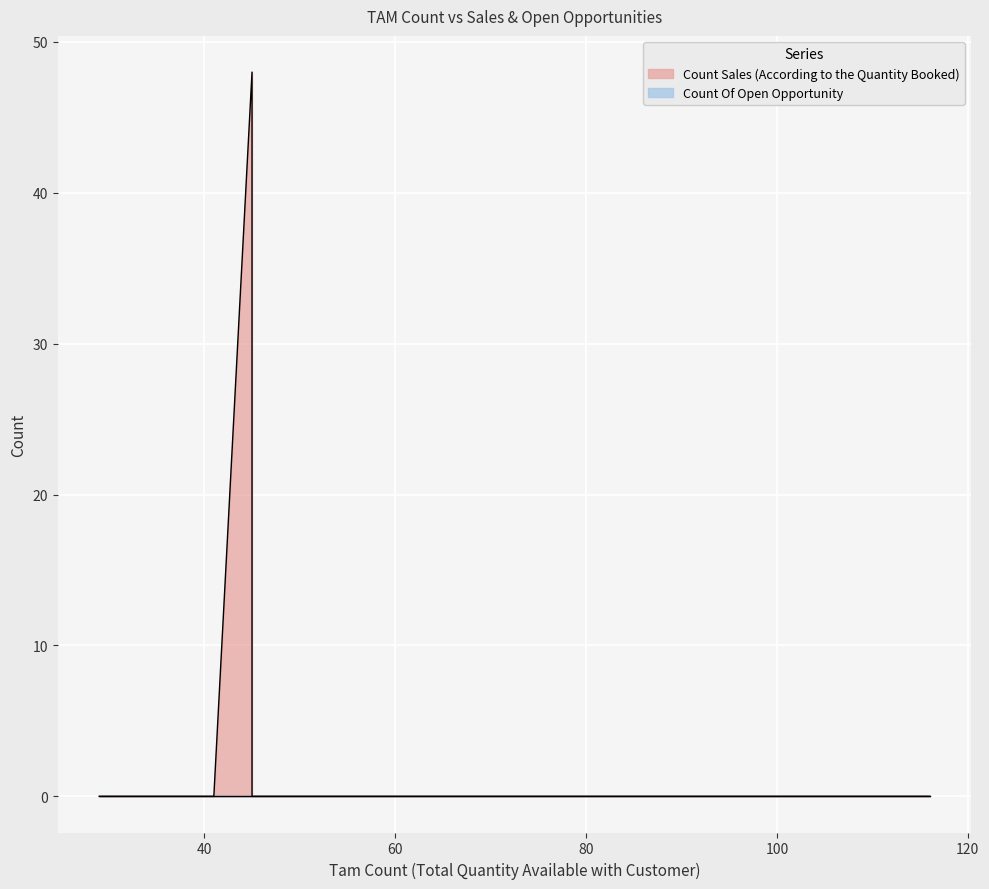

What are all the series names shown in the legend?

Count Sales (According to the Quantity Booked), Count Of Open Opportunity